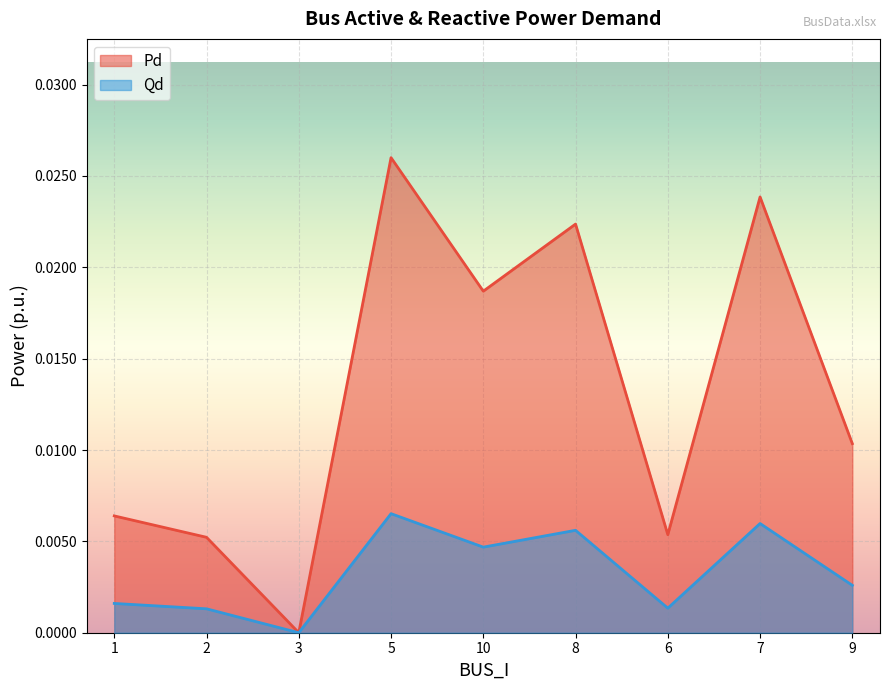

Which series changed the most between 5 and 10?

Pd